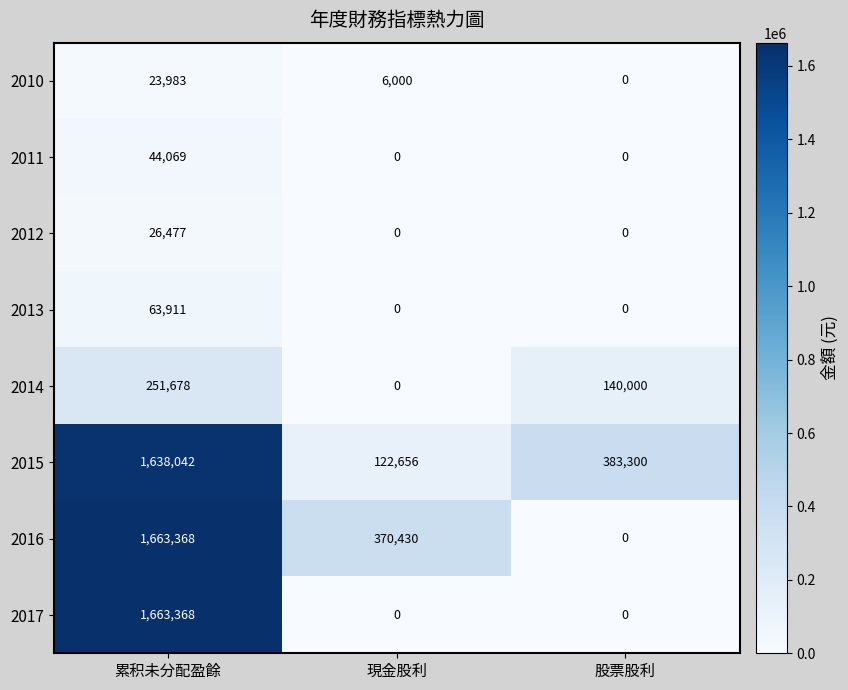

Which series changed the most between 現金股利 and 股票股利?

2016